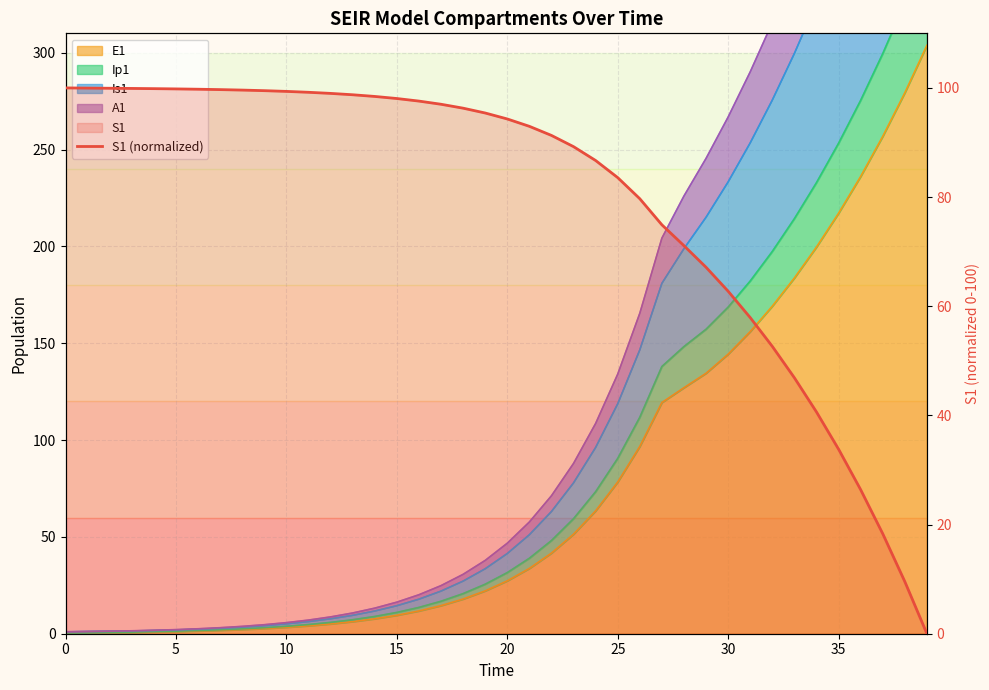

What is the difference between the maximum and minimum values?

100.0